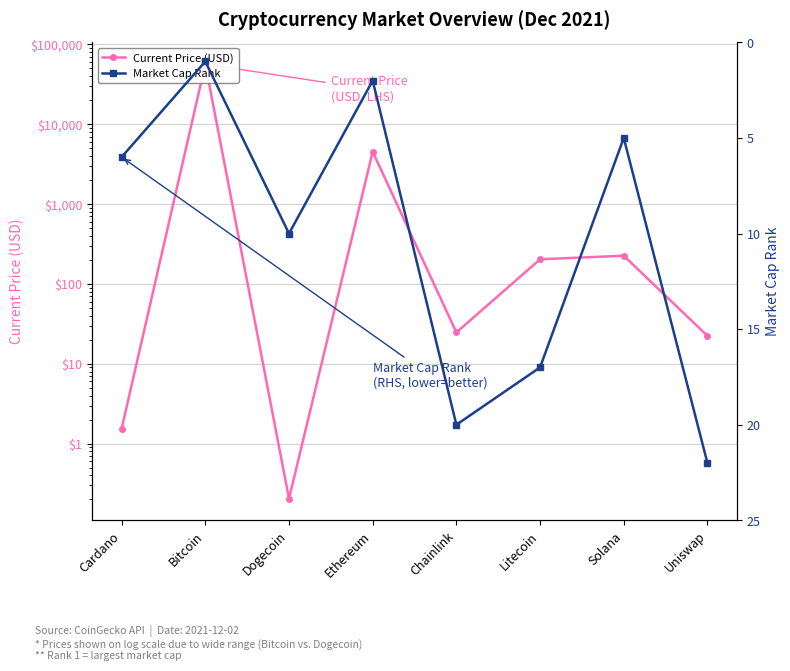

What is the difference between the Market Cap Rank values at Ethereum and Uniswap?

20.0